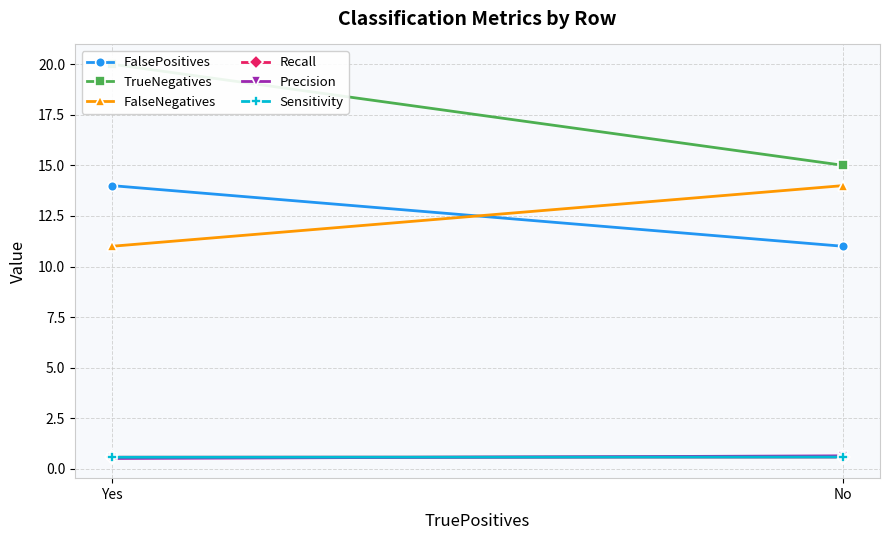

What is the label of the 1st point from the right?

No